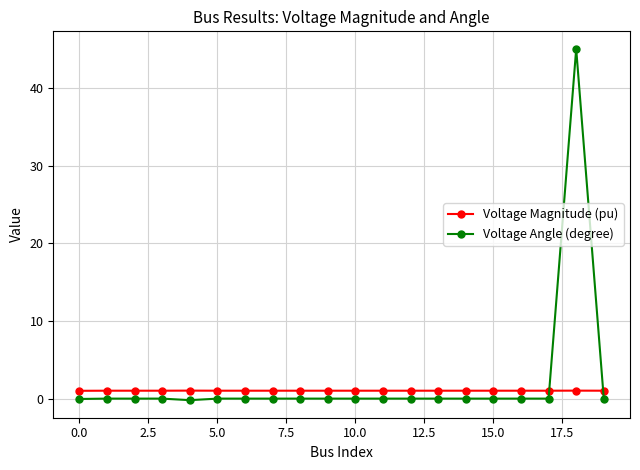

Rank the series by their maximum value, from highest to lowest.

Voltage Angle (degree), Voltage Magnitude (pu)